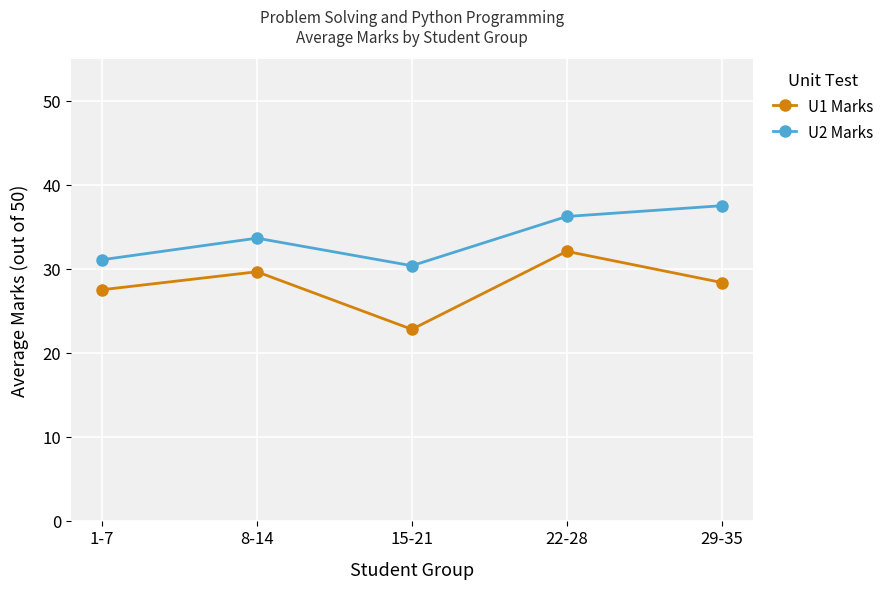

What is the label of the 5th point from the right?

1-7